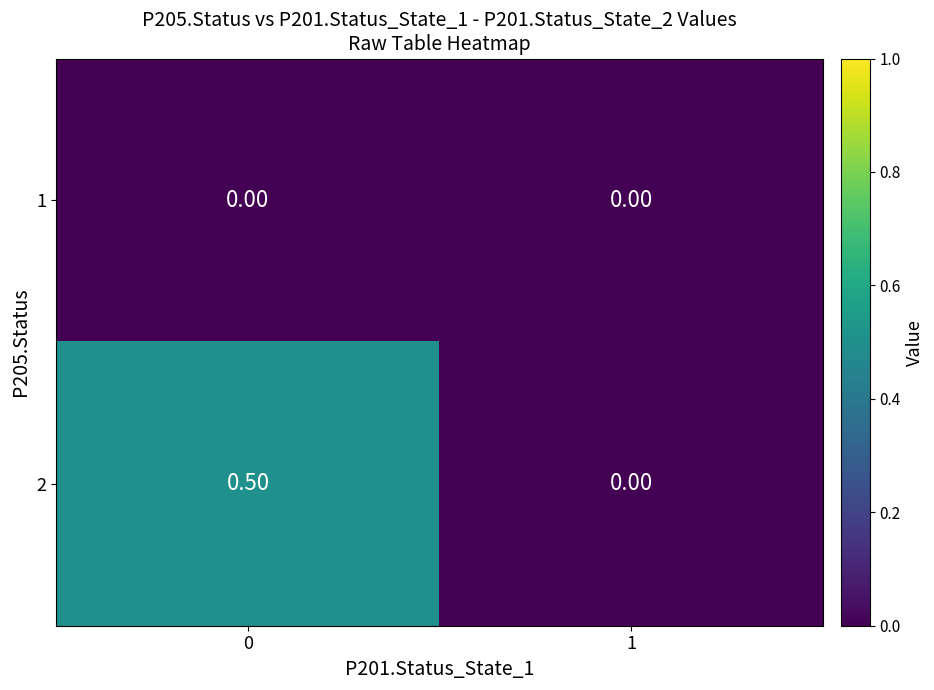

What is the difference between the maximum and minimum values in the 2 series?

0.5